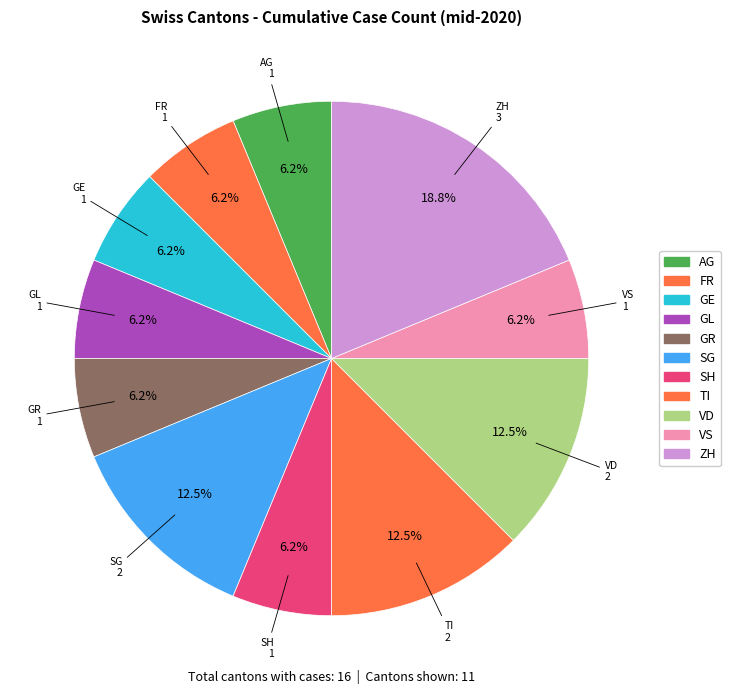

Which slice is the largest?

ZH